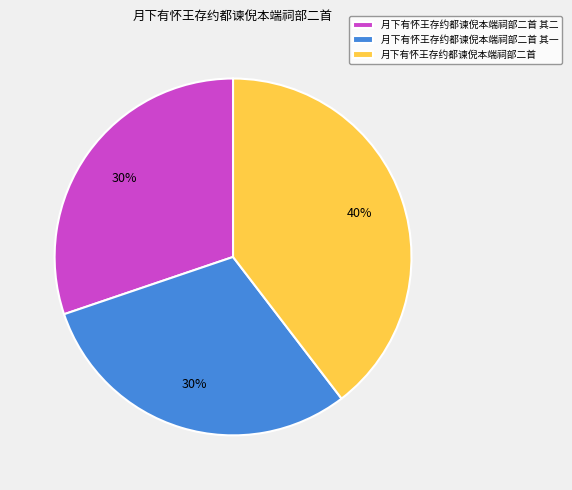

To the nearest percent, what is the average slice percentage?

33%